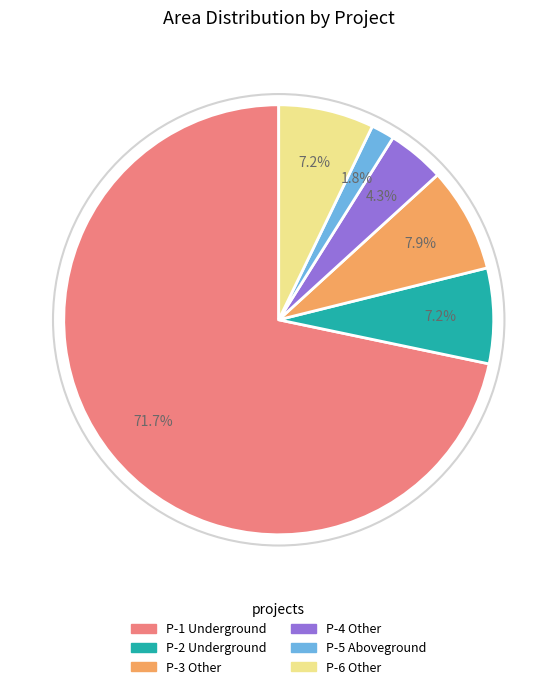

To the nearest percent, what is the average slice percentage?

17%